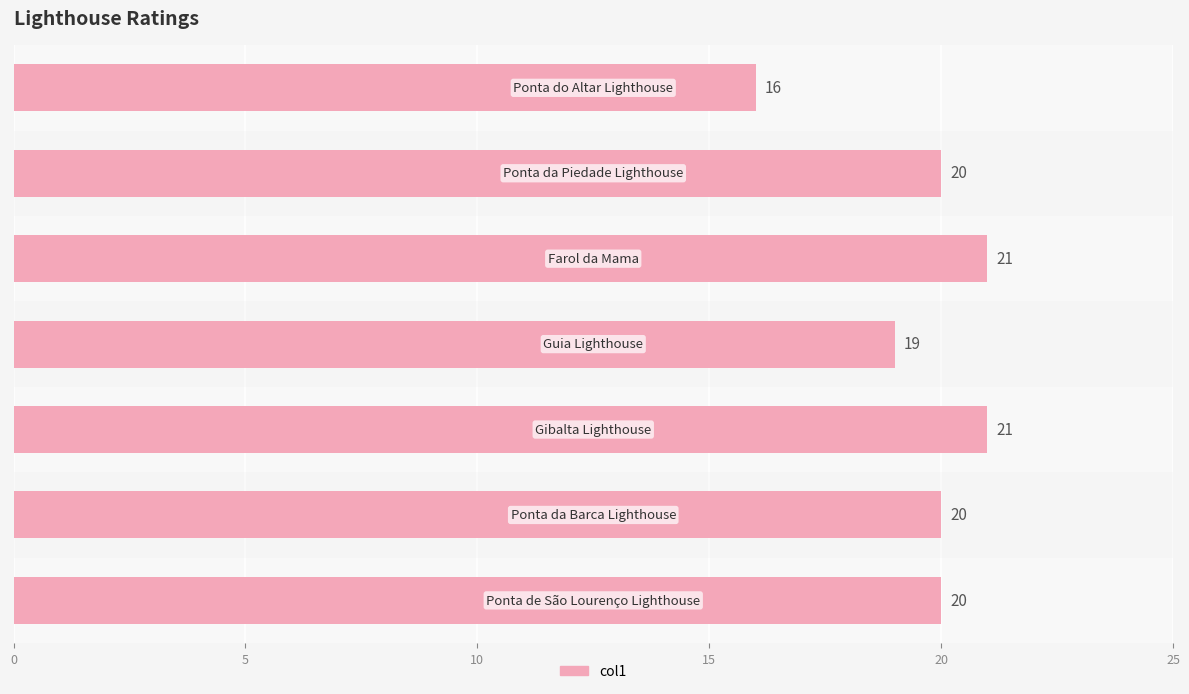

How many values are below 20?

2